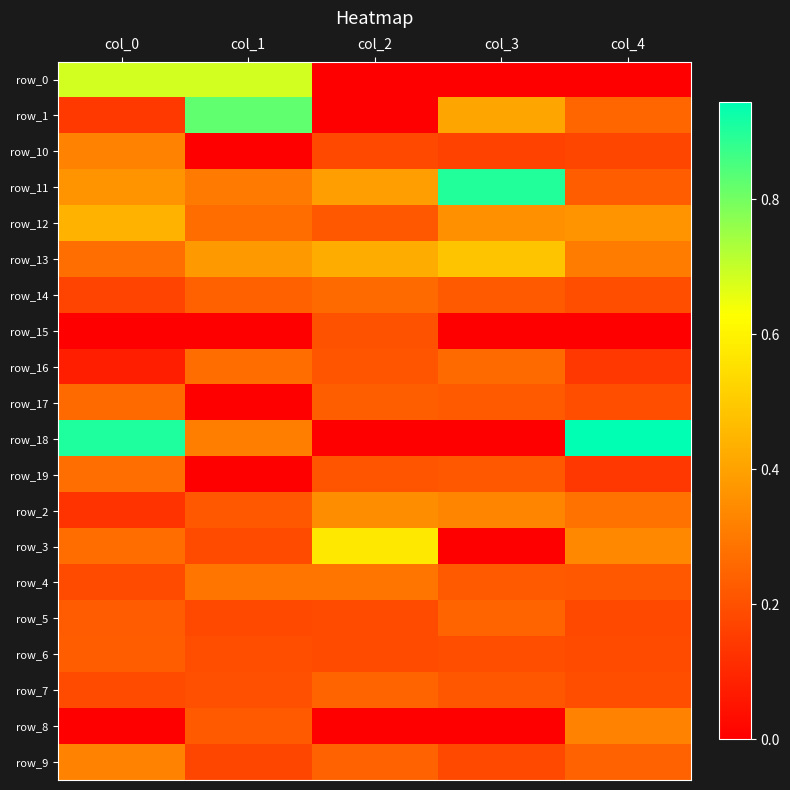

True or false: row_14 has a value of 0.2 at col_3.

True